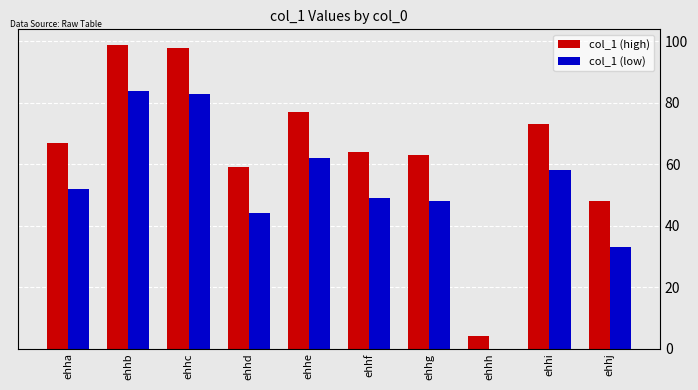

Is it true that col_1 (high) equals 92 at ehha?

False